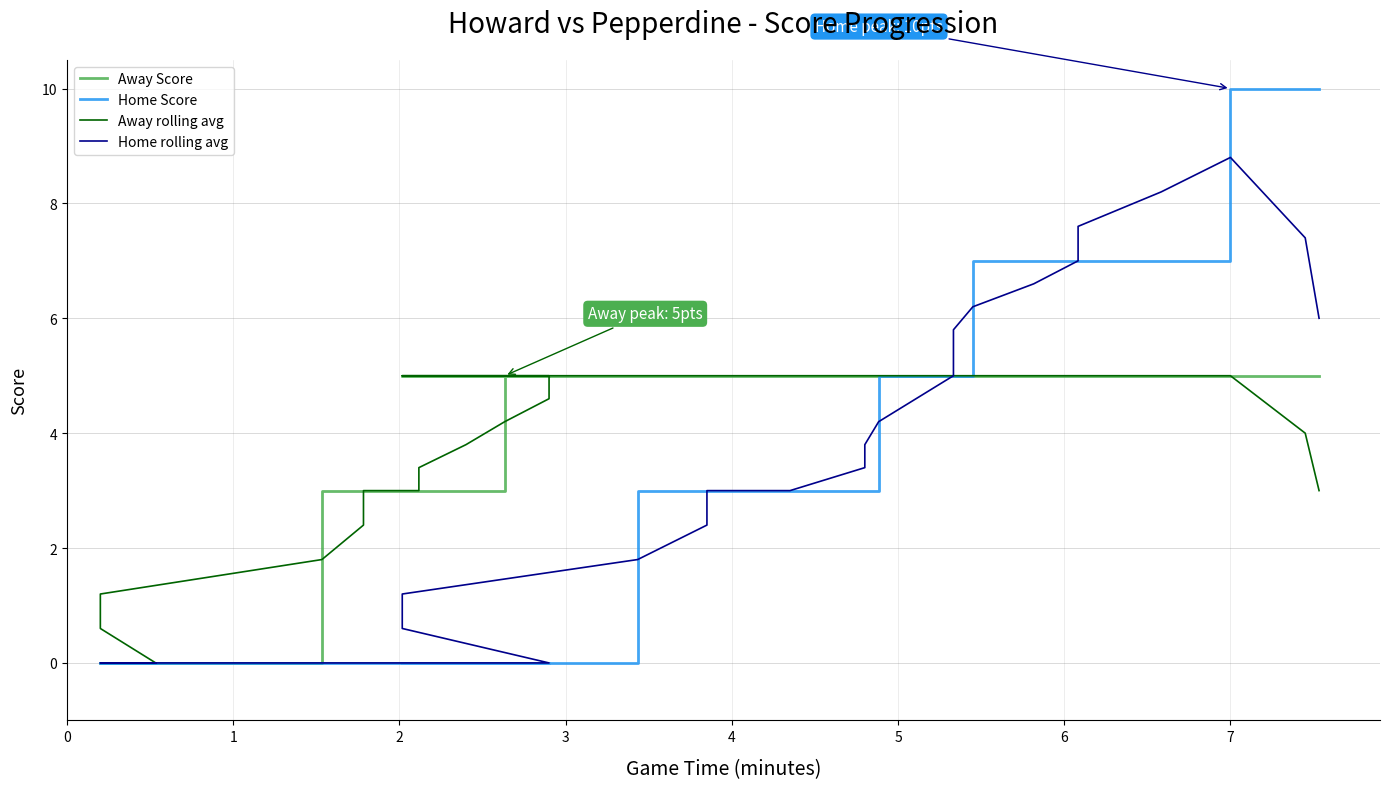

The value of Home rolling avg at 20 is 2.4. True or false?

False